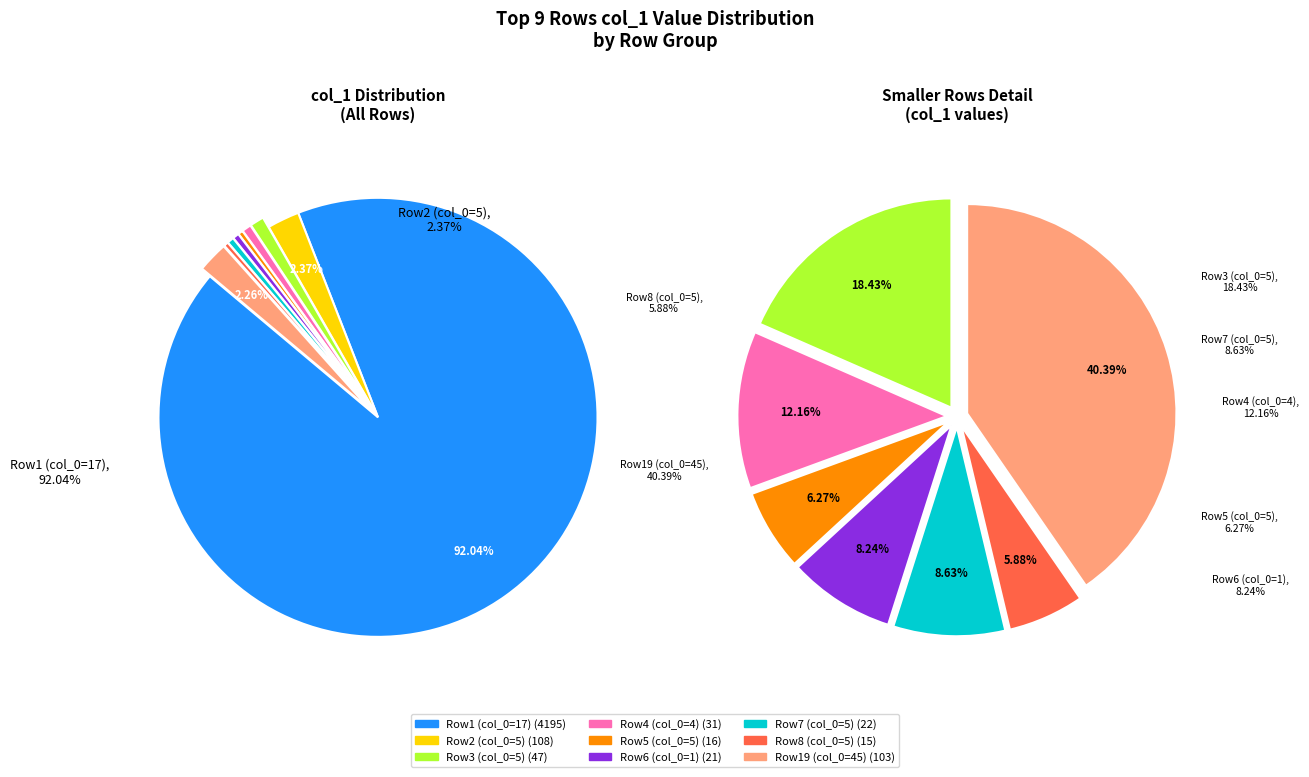

Does 17 represent more than half of the total?

Yes